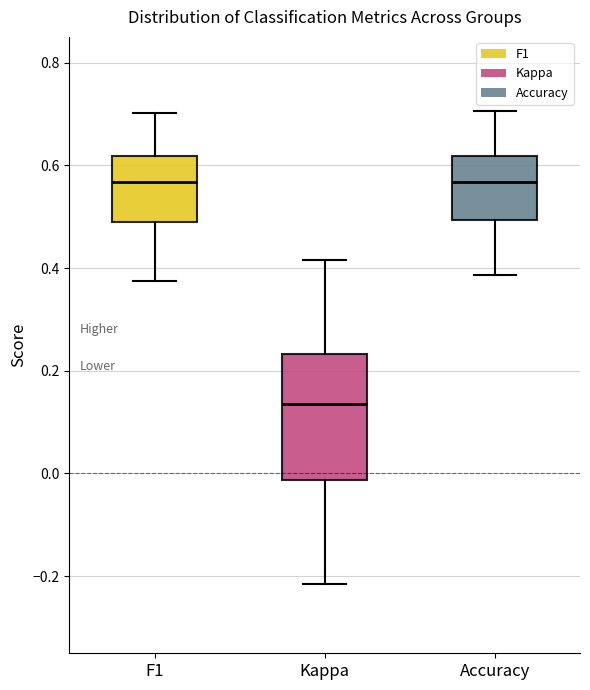

Which box has the lowest median line?

Kappa